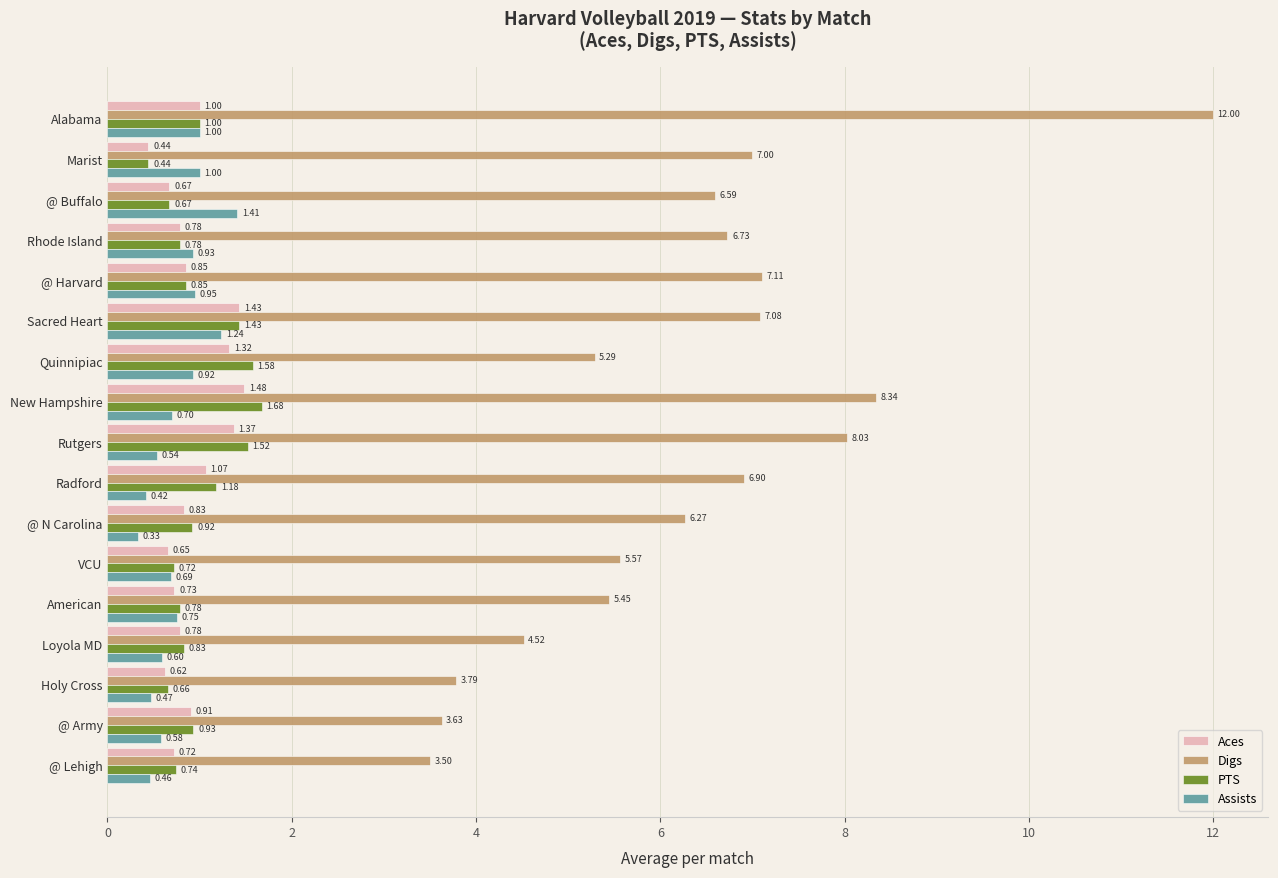

Rank the series at Quinnipiac from lowest to highest value.

Assists, Aces, PTS, Digs